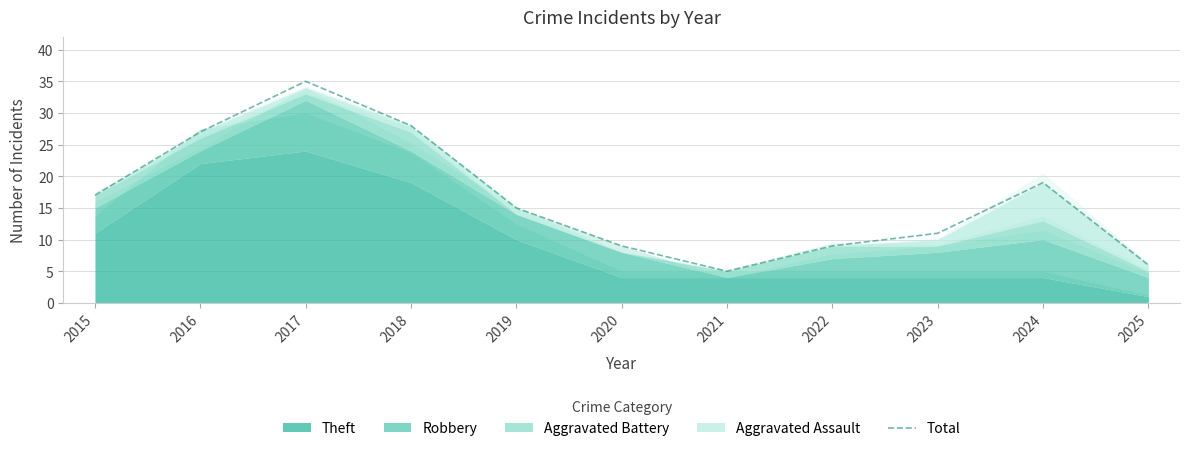

Rank the categories by value from lowest to highest.

2021, 2025, 2020, 2022, 2023, 2019, 2015, 2024, 2016, 2018, 2017